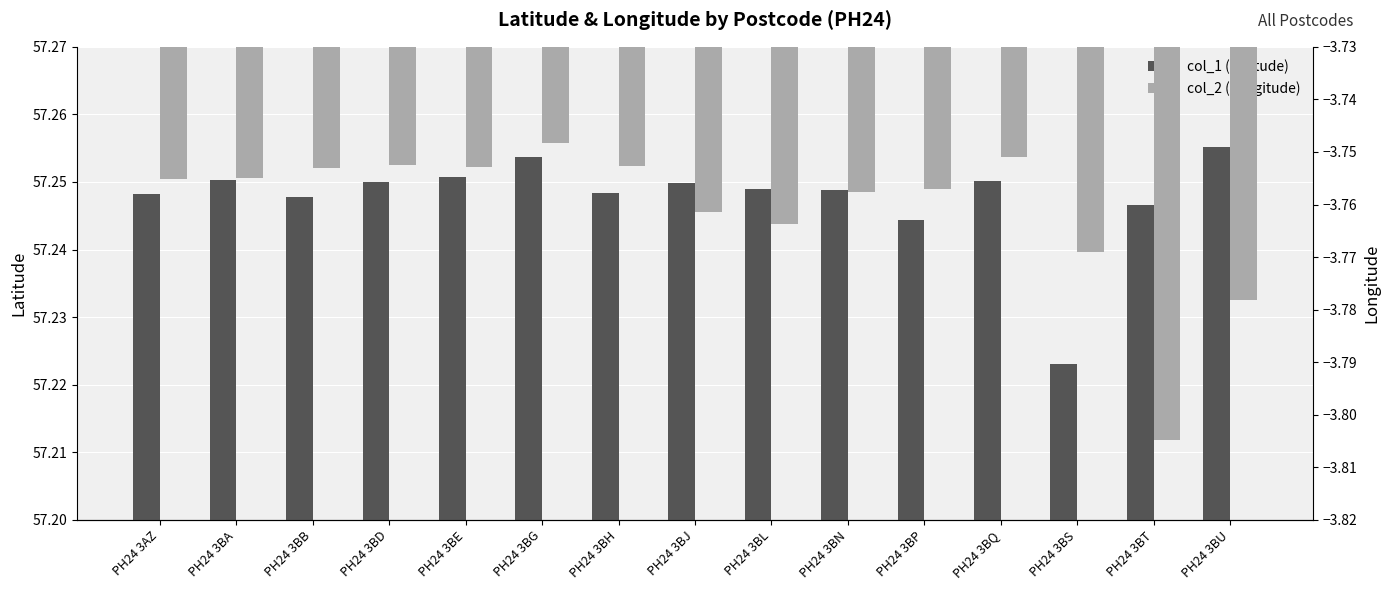

Is the value of col_1 (Latitude) at PH24 3BL greater than the value of col_2 (Longitude) at PH24 3BU?

Yes